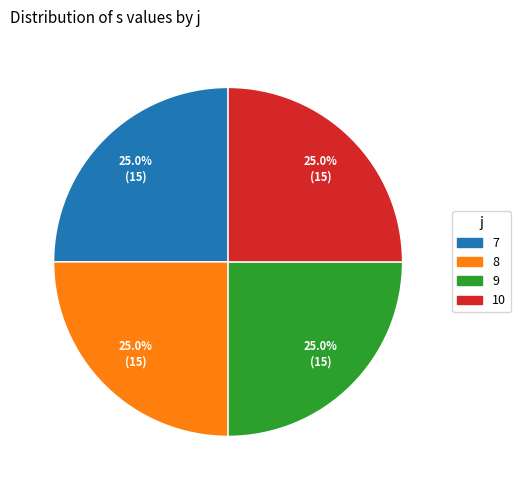

How many segments does this pie chart have?

4